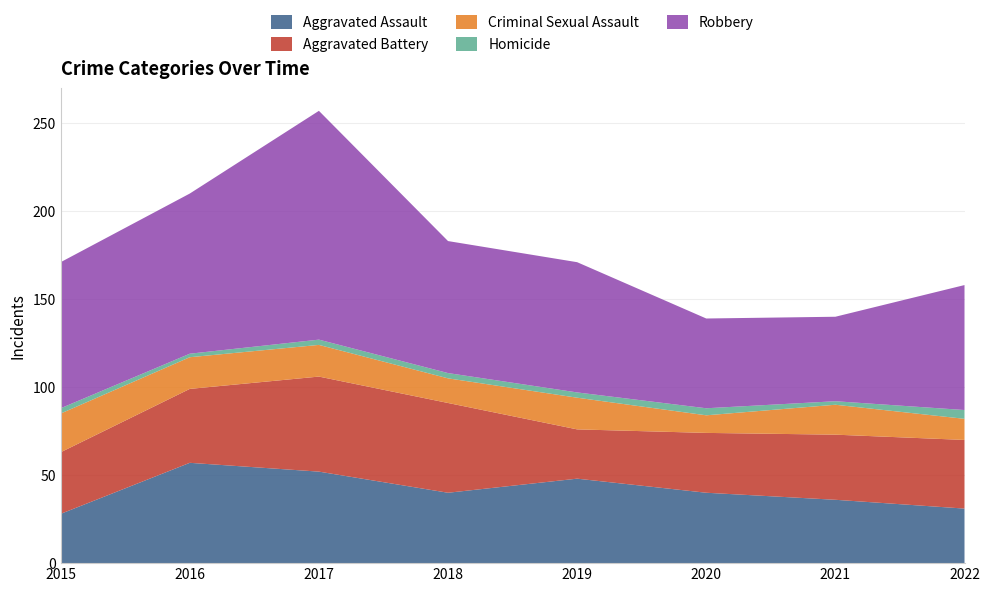

Reading left to right, list all the values displayed in this chart.

Aggravated Assault: 2015=28	2016=57	2017=52	2018=40	2019=48	2020=40	2021=36	2022=31
Aggravated Battery: 2015=35	2016=42	2017=54	2018=51	2019=28	2020=34	2021=37	2022=39
Criminal Sexual Assault: 2015=22	2016=18	2017=18	2018=14	2019=18	2020=10	2021=17	2022=12
Homicide: 2015=3	2016=2	2017=3	2018=3	2019=3	2020=4	2021=2	2022=5
Robbery: 2015=83	2016=91	2017=130	2018=75	2019=74	2020=51	2021=48	2022=71